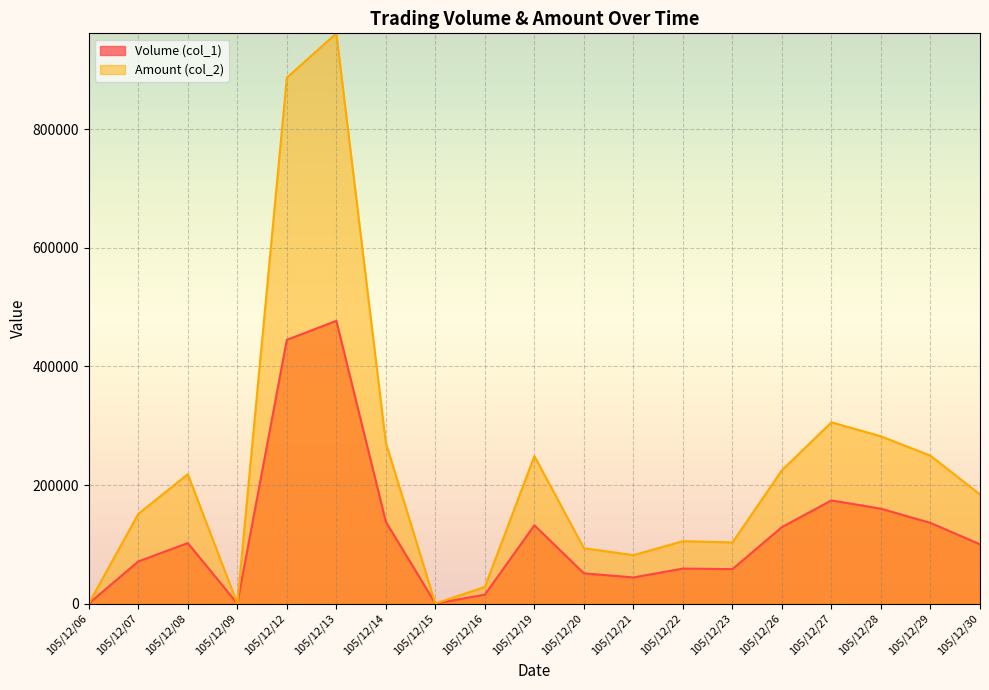

What is the value of the Amount (col_2) point at the 7th from the left?

271110